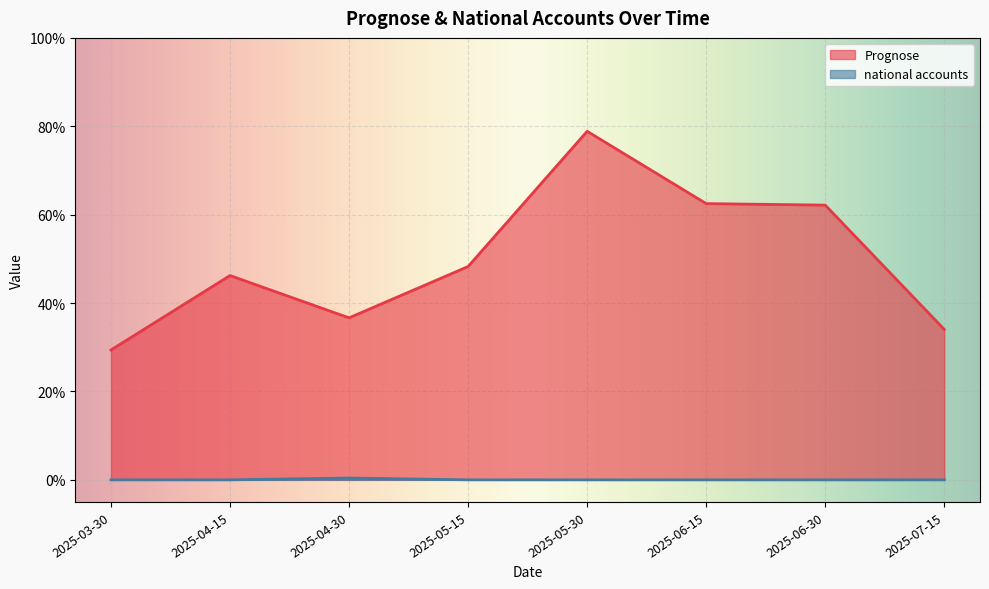

Does the chart display data point markers on the line(s)?

No